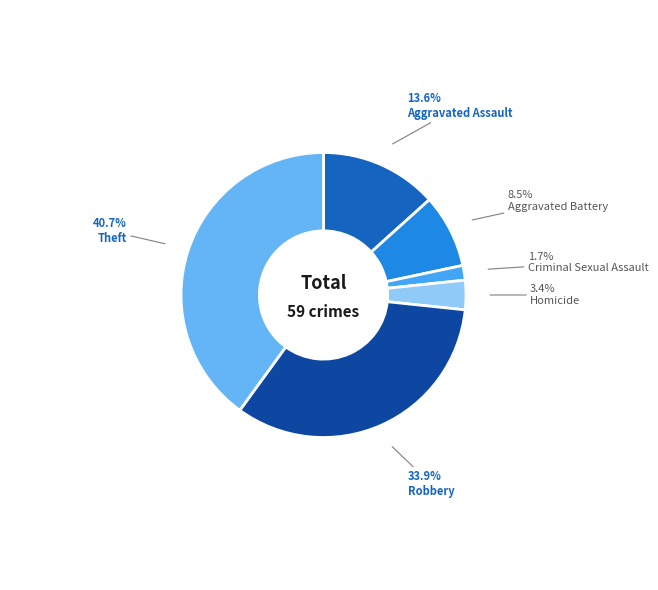

What is the ratio of the value at Aggravated Assault to the value at Criminal Sexual Assault?

8.0